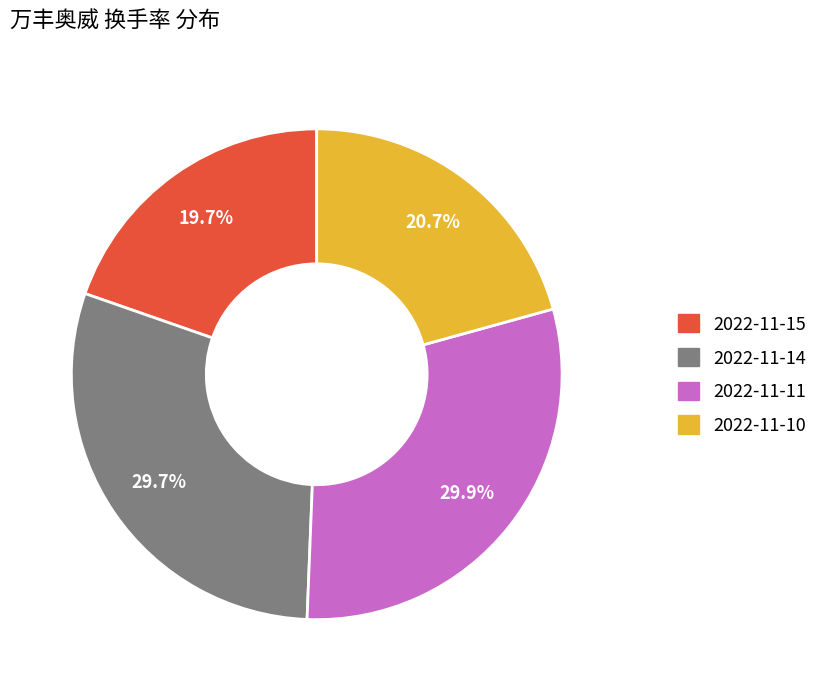

How many segments does this pie chart have?

4